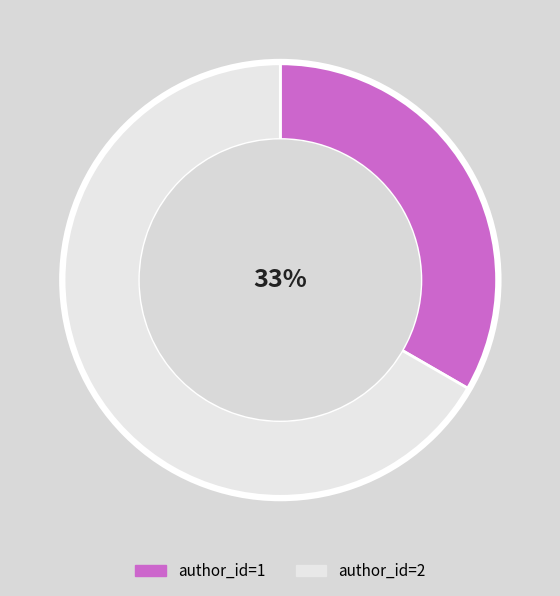

To the nearest percent, what is the average slice percentage?

50%